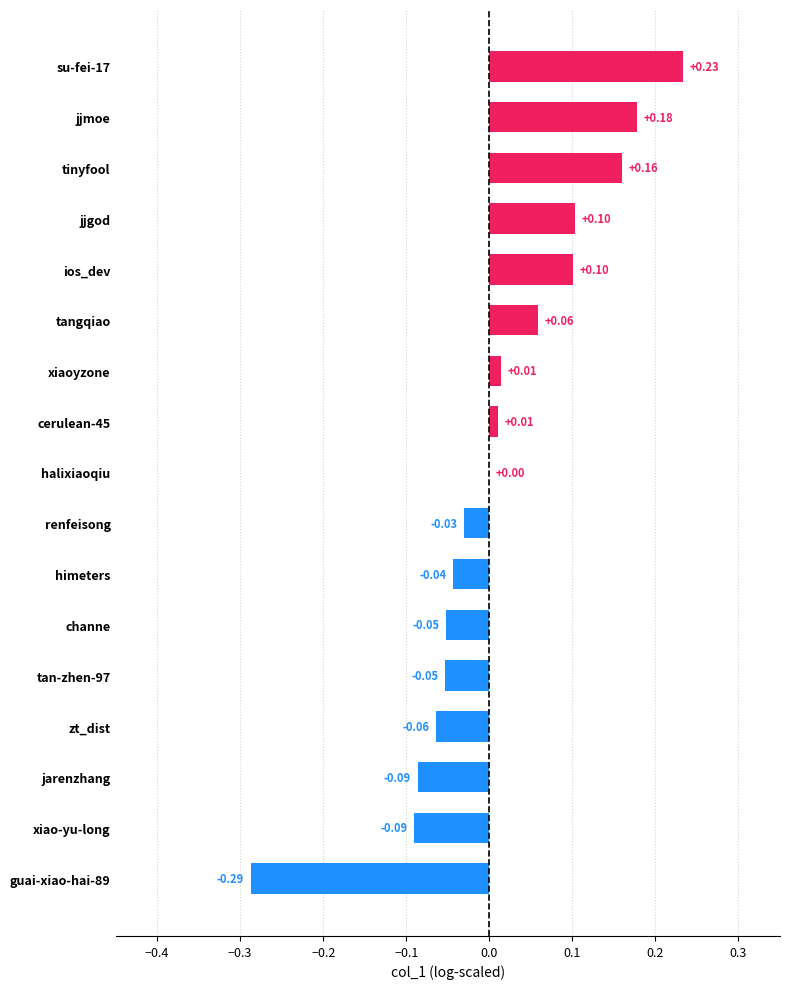

Where is the data nearest to the value 0?

halixiaoqiu